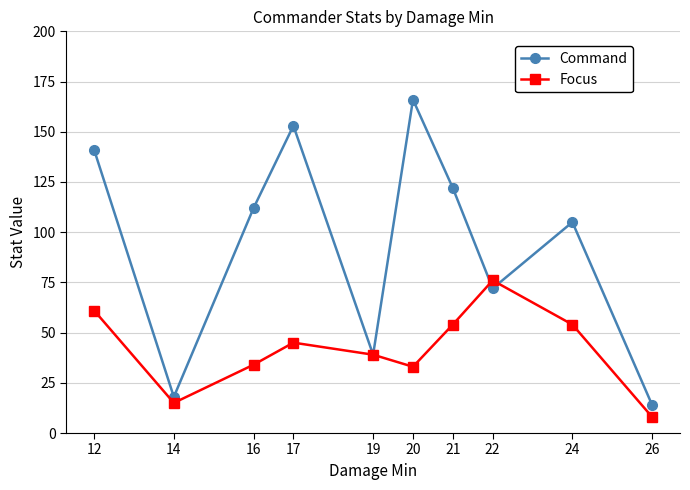

Reading right to left, extract all data points from this chart.

Command: 26=14	24=105	22=72	21=122	20=166	19=39	17=153	16=112	14=18	12=141
Focus: 26=8	24=54	22=76	21=54	20=33	19=39	17=45	16=34	14=15	12=61